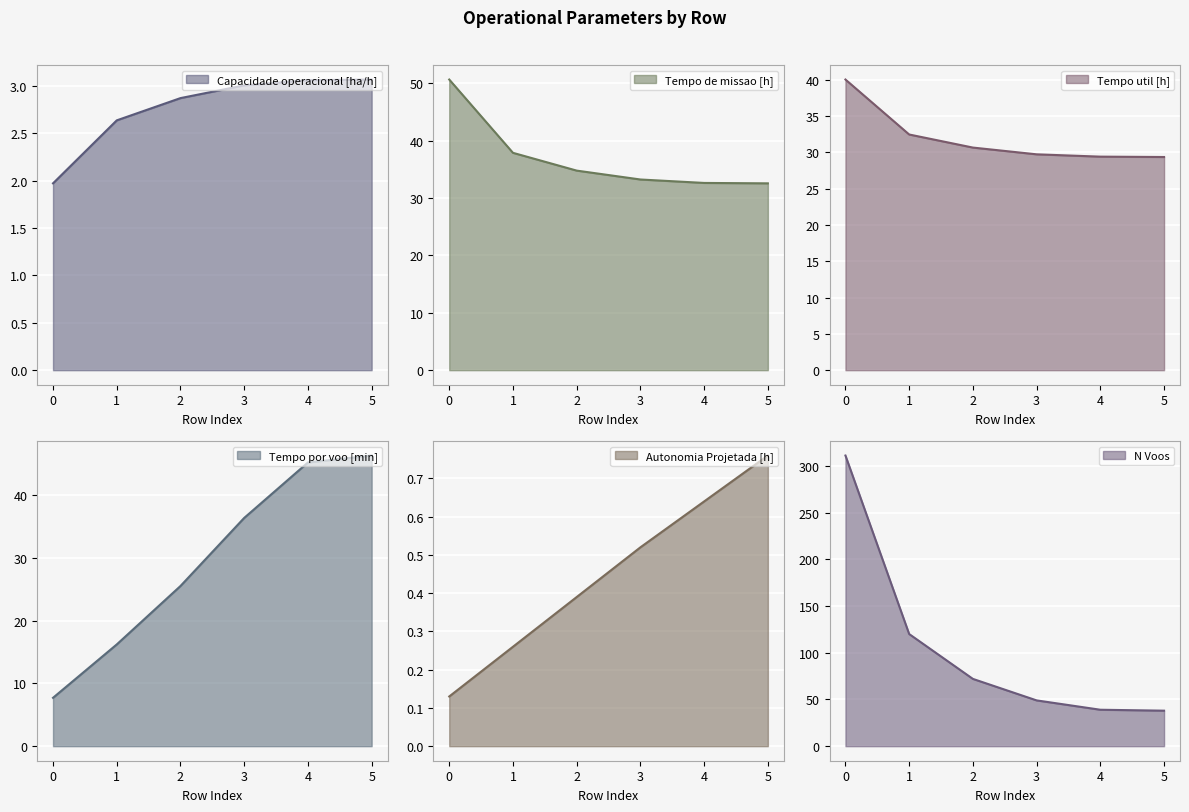

What is the total value across all series at 3?

151.9